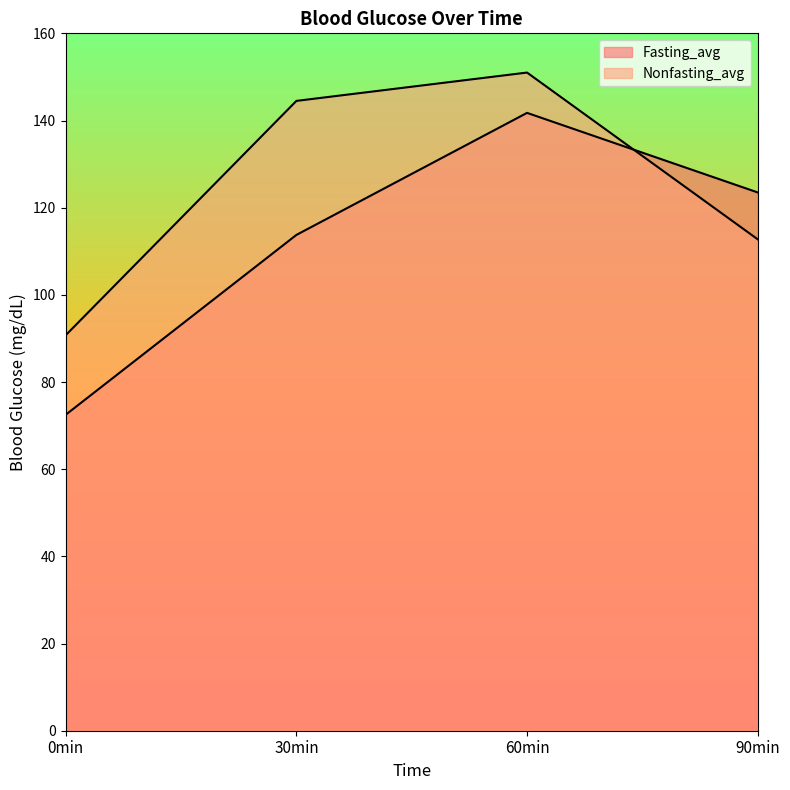

Where does the Fasting_avg series first go above 123?

60min